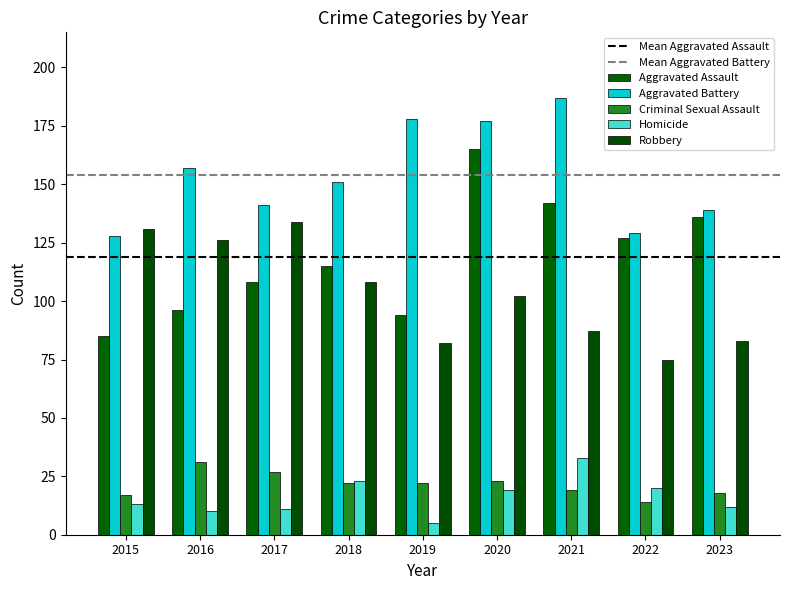

Which series has the largest range (max minus min)?

Aggravated Assault